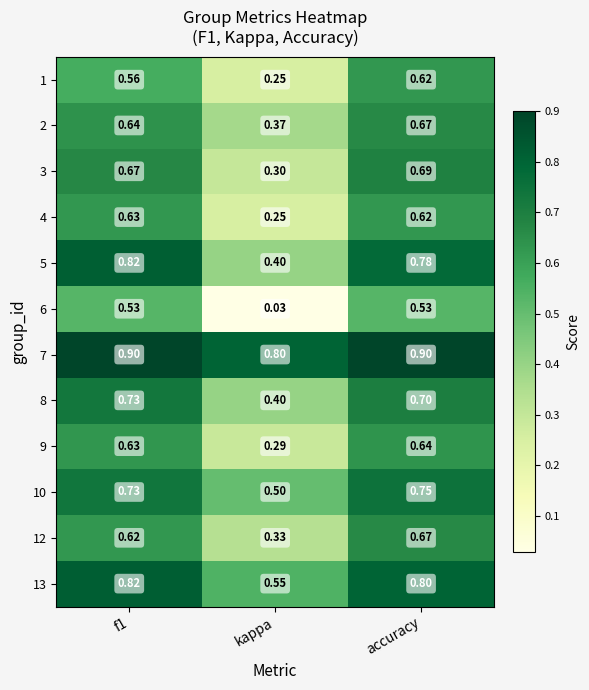

Which label corresponds to the smallest value in the chart?

kappa